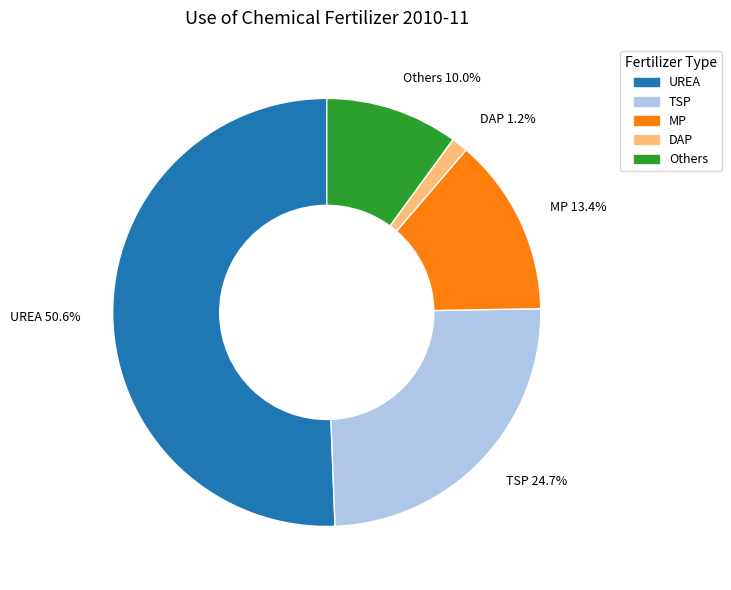

To the nearest percent, what is the combined percentage of MP and UREA?

64%